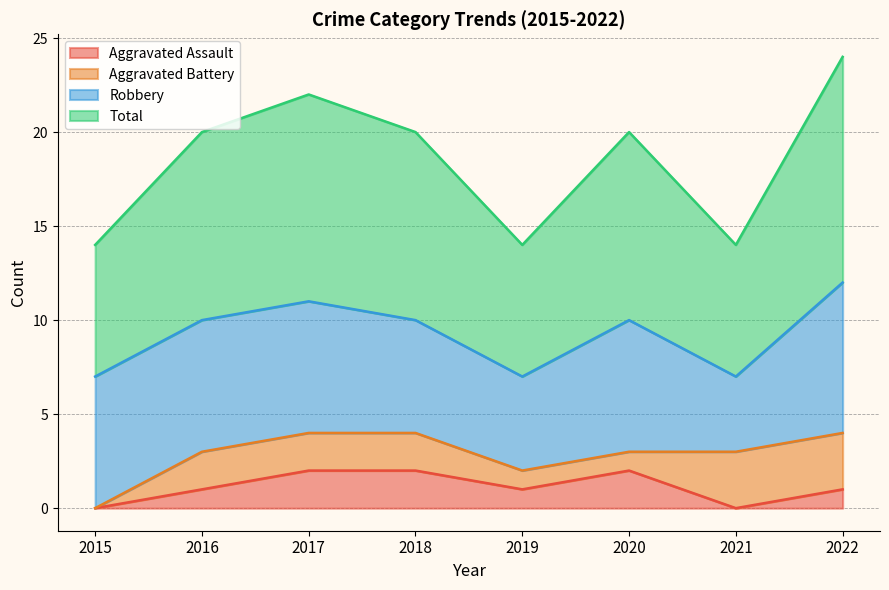

True or false: Aggravated Assault has a value of -1 at 2015.

False